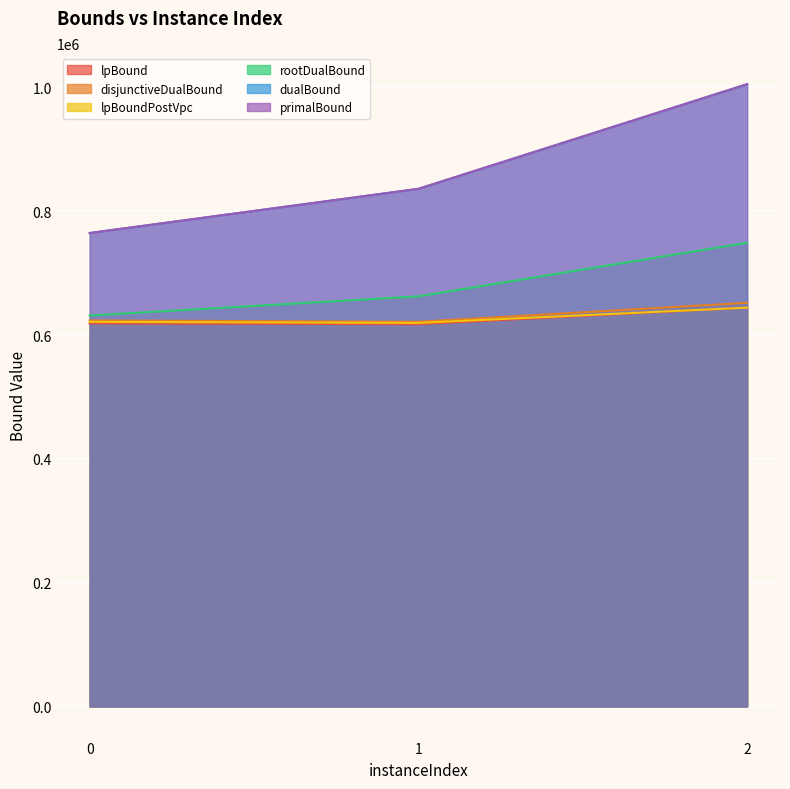

Reading left to right, extract all data points from this chart.

lpBound: 618783.7	617478.3	644223.4
disjunctiveDualBound: 623532.4	621376.3	652017.0
lpBoundPostVpc: 621265.8	619520.2	644223.4
rootDualBound: 631467.8	662475.1	749020.3
dualBound: 764728.6	836089.1	1005162.0
primalBound: 764772.0	836165.9	1005162.0